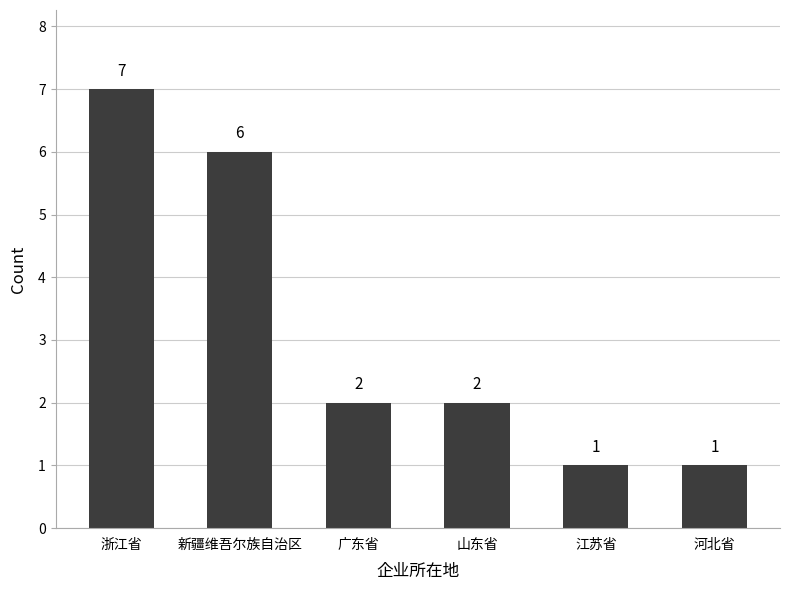

What is the smallest value displayed?

1